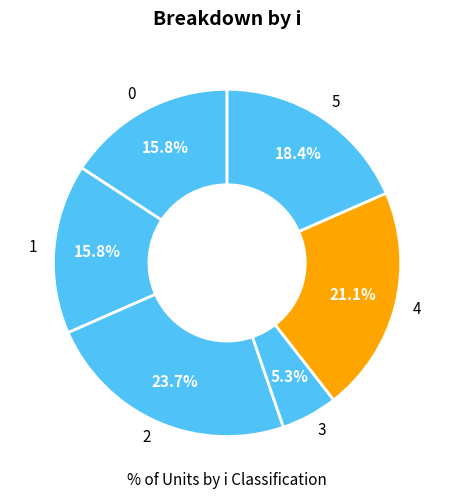

What is the ratio of the value at 1 to the value at 5?

0.9